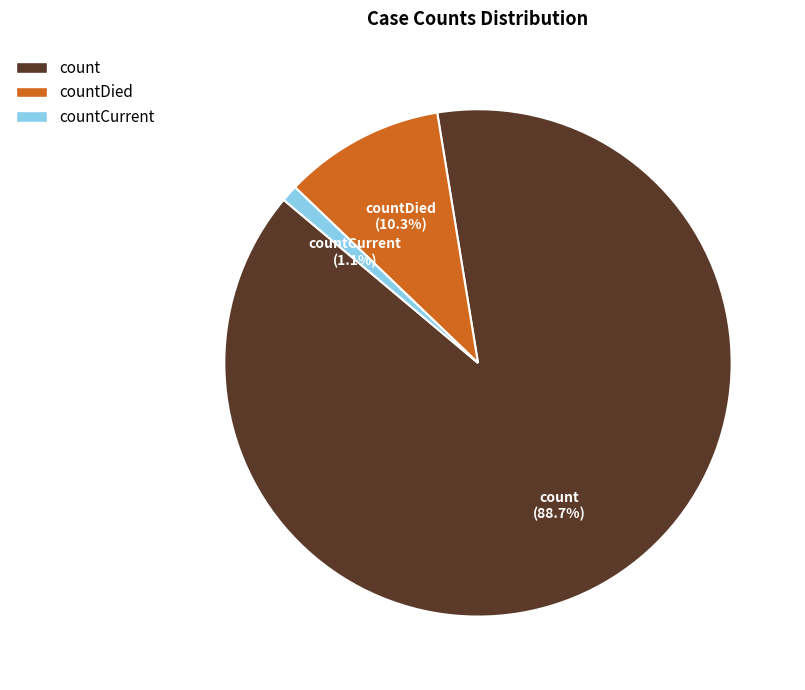

Is there any slice that represents more than half of the pie?

Yes